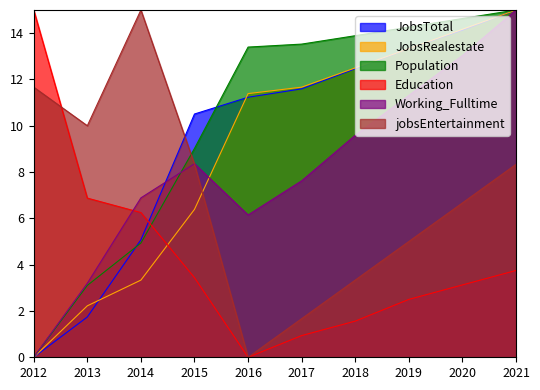

Which series has the largest range (max minus min)?

JobsTotal